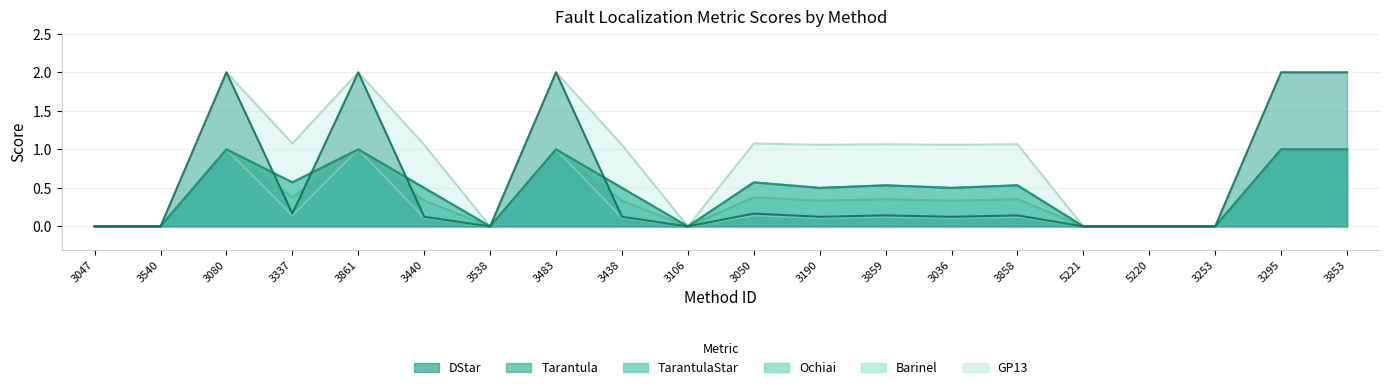

How many lines are shown in the chart?

6